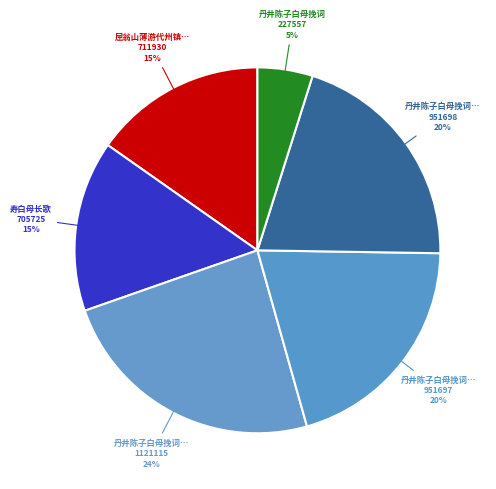

How many segments does this pie chart have?

6